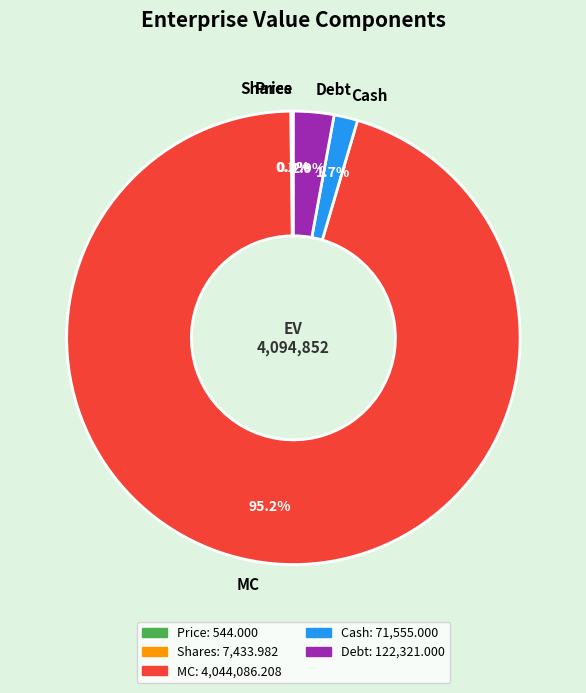

Between MC and Cash, which is larger?

MC